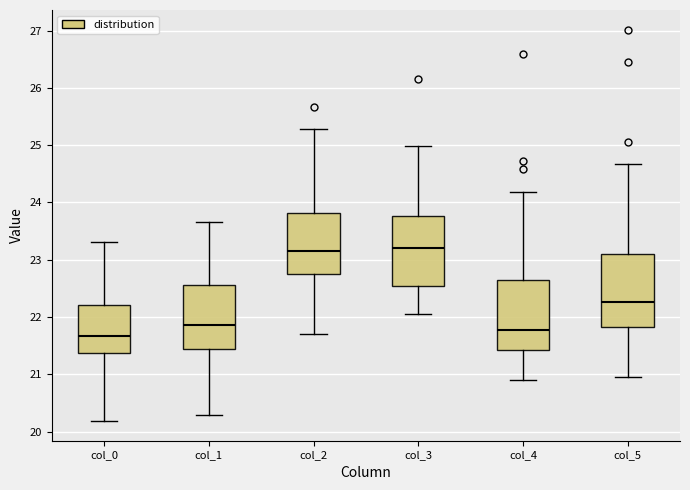

Reading left to right, transcribe this box plot: for each box, give where its median line is, the range the box spans, and where its two whiskers end, as read against the y-axis. The values are not printed on the chart, so give them approximately, as read against the axis.

col_0: median 21.7, box 21.4 to 22.2, whiskers 20.2 to 23.3
col_1: median 21.9, box 21.4 to 22.6, whiskers 20.3 to 23.7
col_2: median 23.2, box 22.7 to 23.8, whiskers 21.7 to 25.3
col_3: median 23.2, box 22.5 to 23.8, whiskers 22.1 to 25.0
col_4: median 21.8, box 21.4 to 22.6, whiskers 20.9 to 24.2
col_5: median 22.3, box 21.8 to 23.1, whiskers 20.9 to 24.7